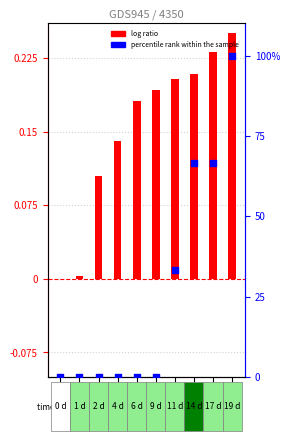

What is the total value across all series at GSM13774?

100.2